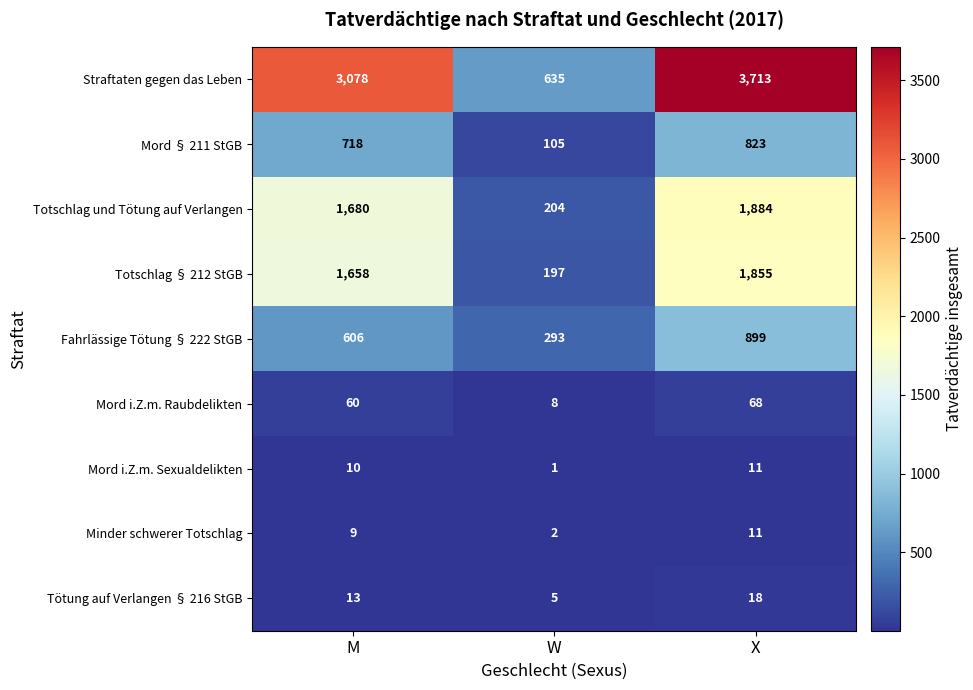

Where is Straftaten gegen das Leben nearest to the value 2174?

M